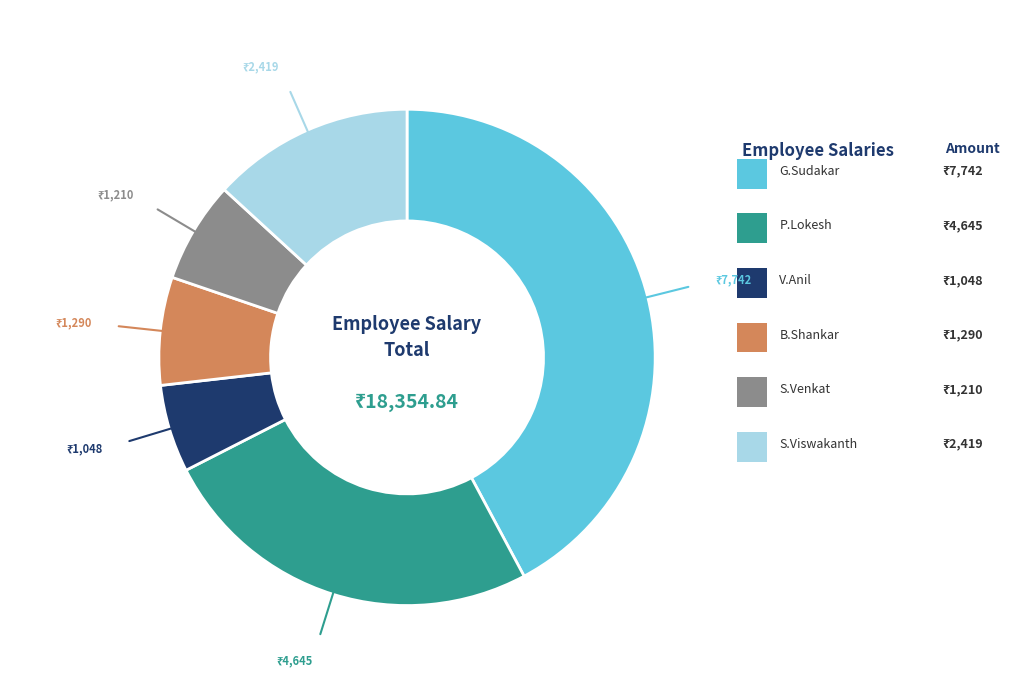

Is there a majority slice in this chart?

No